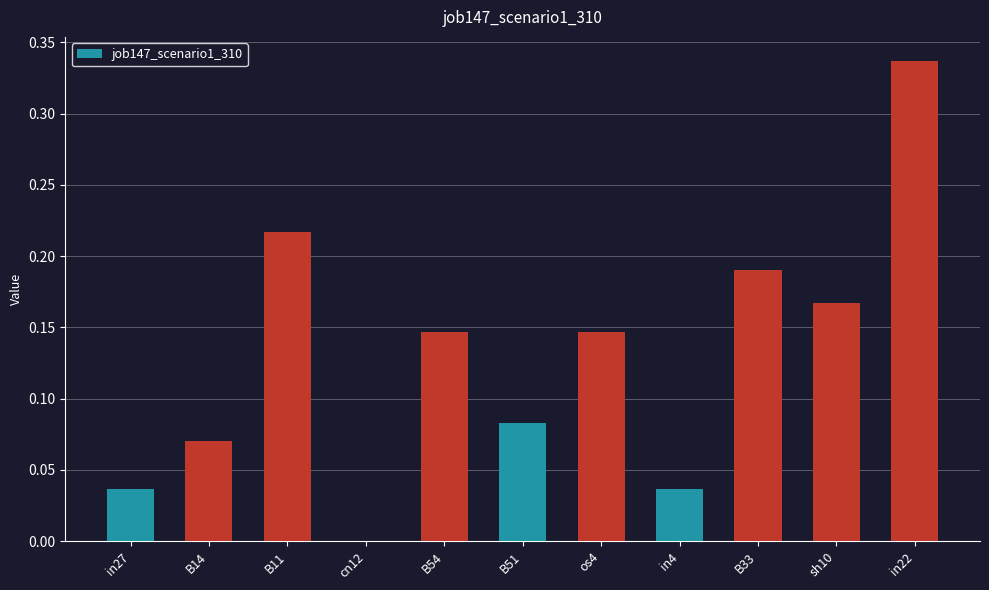

Count the values in the range 0 to 1.

11